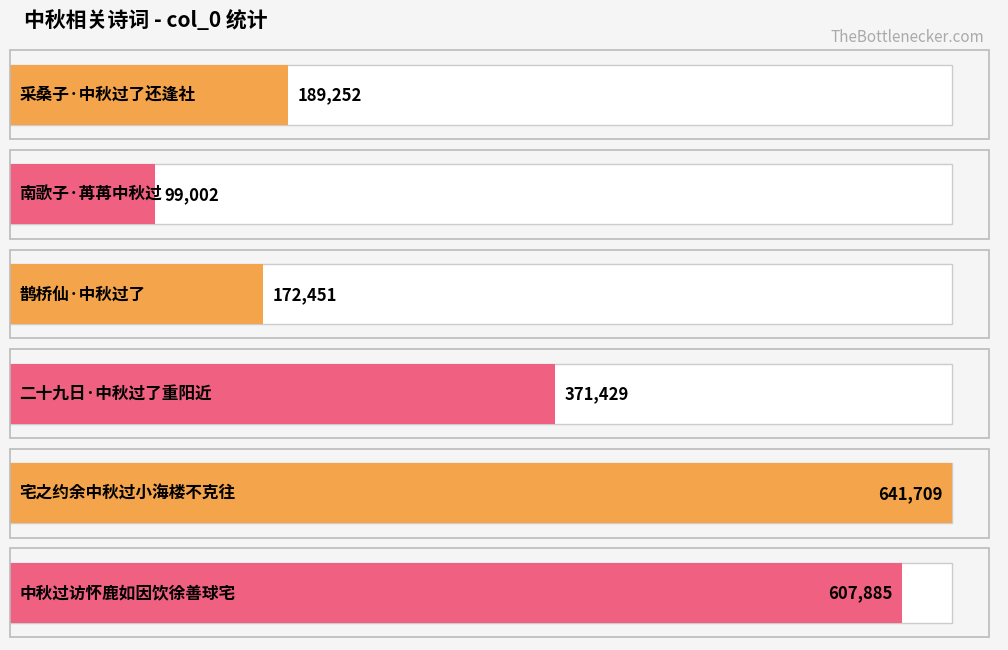

What is the value of the 4th bar from the left?

371429